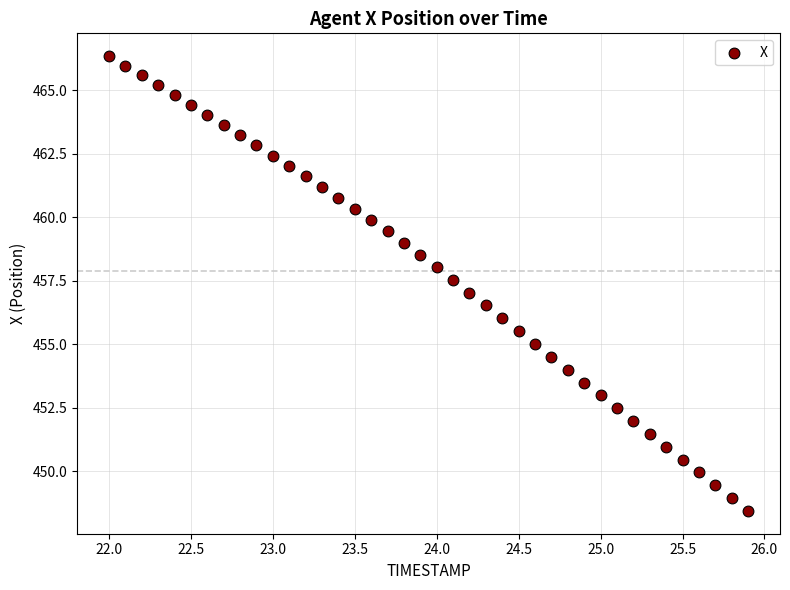

What is the range of Y values (max minus min)?

17.9